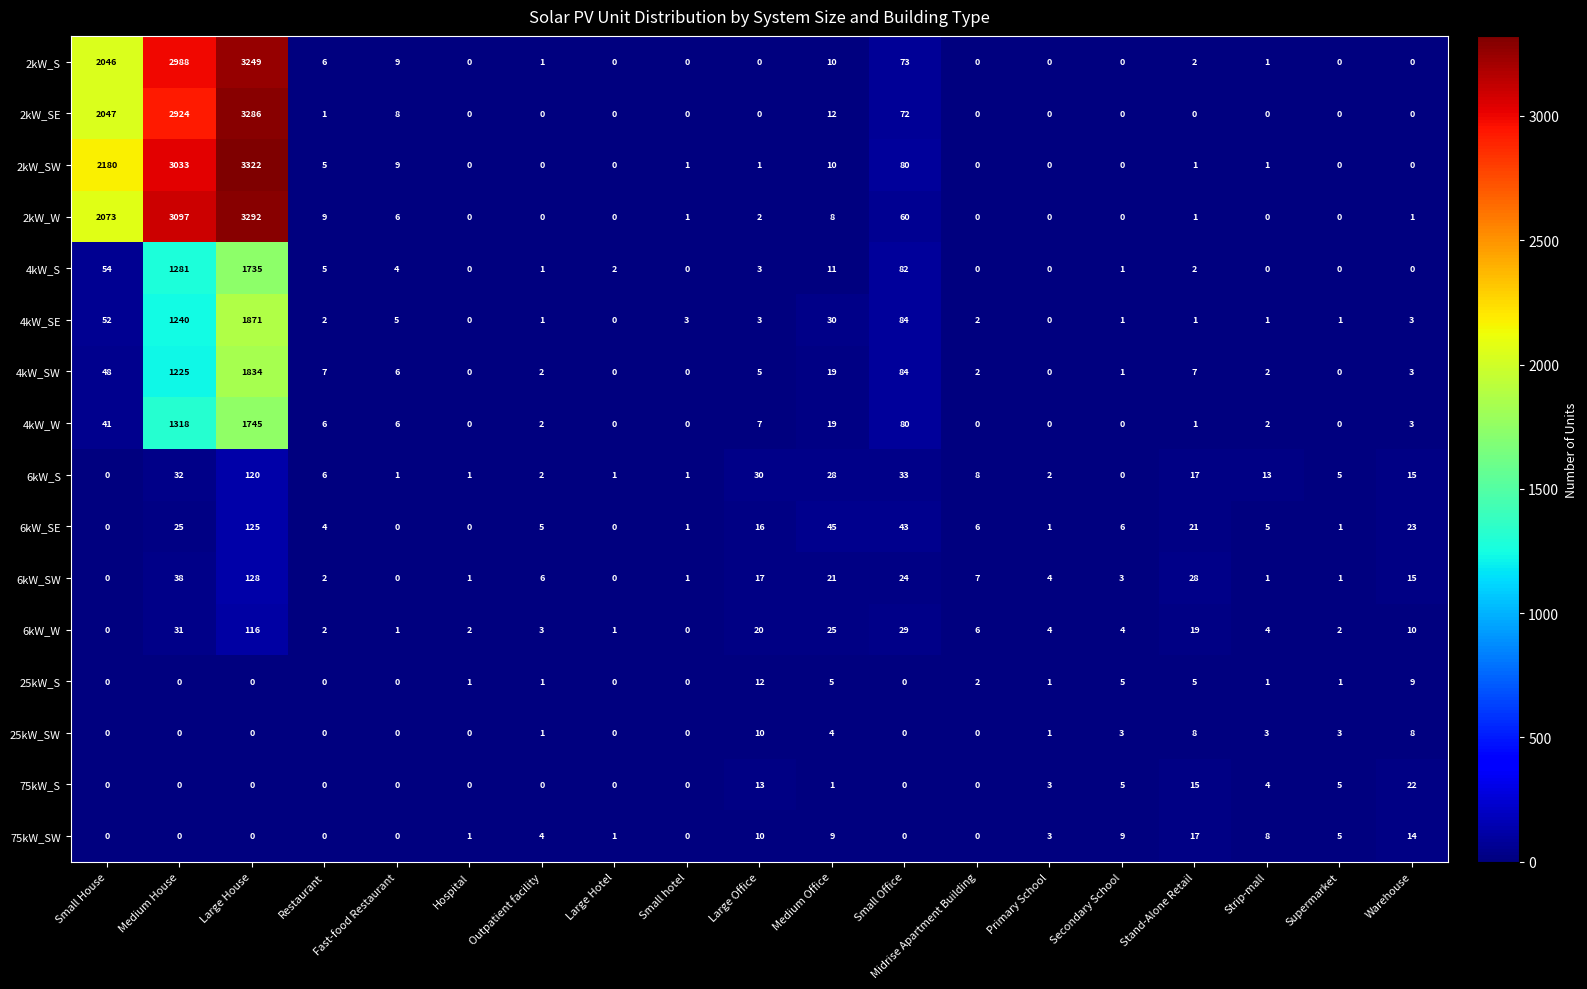

The value of 2kW_S at Outpatient facility is 1. True or false?

True